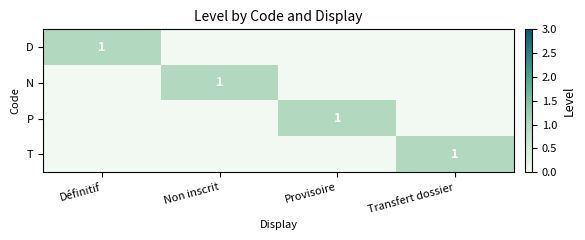

What is the spread (max minus min) of values at Transfert dossier?

1